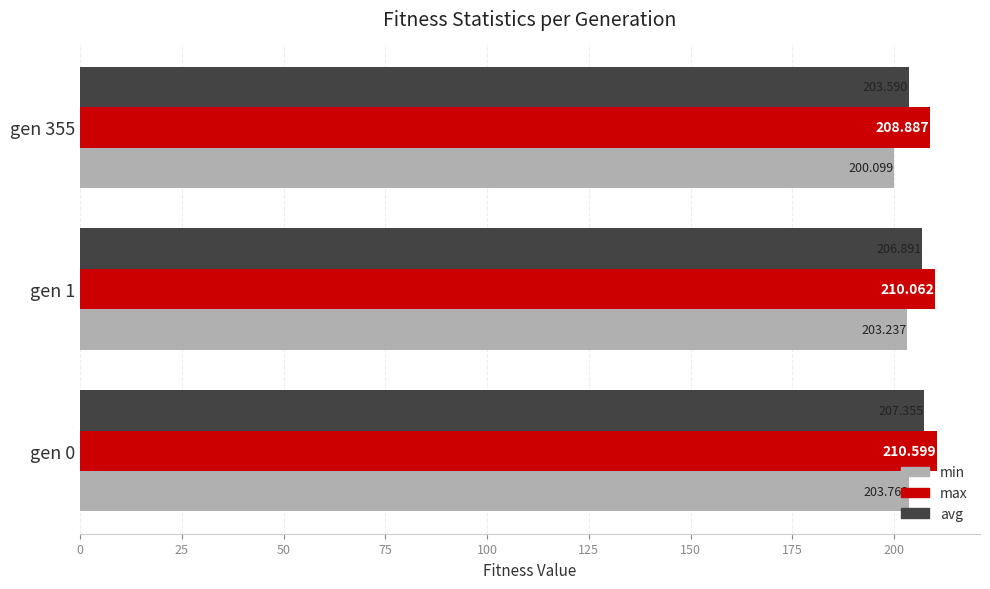

Which series has the largest total across all categories?

max